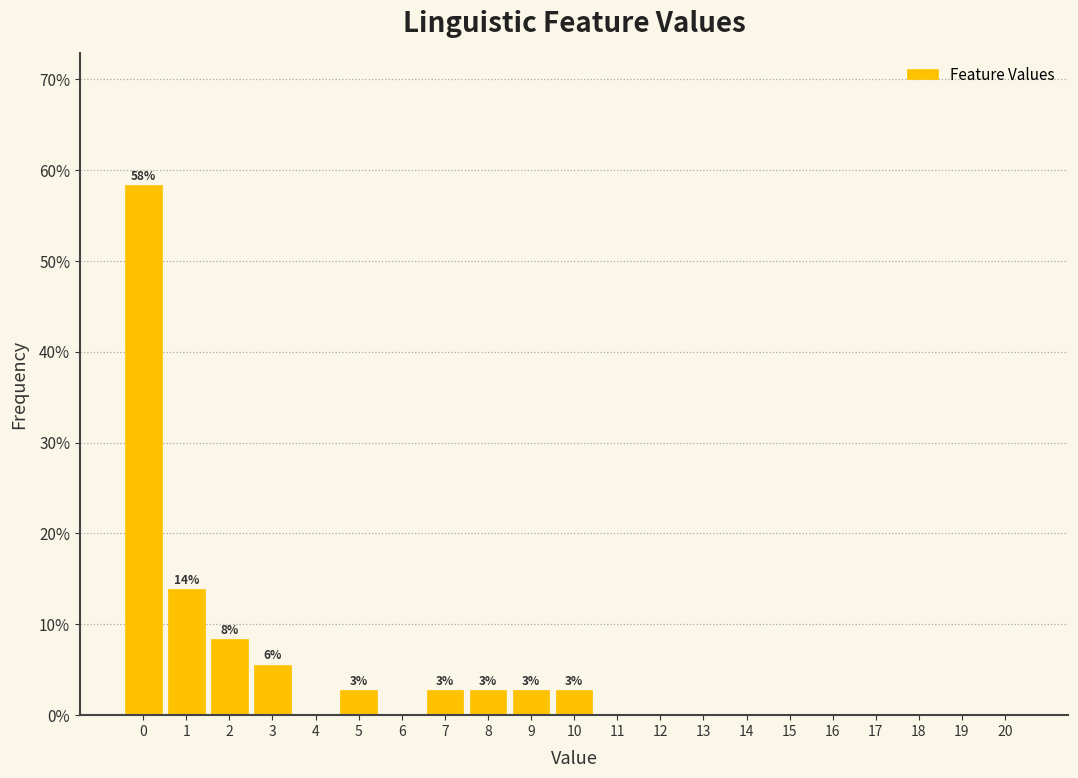

Reading right to left, list all the values displayed in this chart.

20=0.0	19=0.0	18=0.0	17=0.0	16=0.0	15=0.0	14=0.0	13=0.0	12=0.0	11=0.0	10=2.8	9=2.8	8=2.8	7=2.8	6=0.0	5=2.8	4=0.0	3=5.6	2=8.3	1=13.9	0=58.3